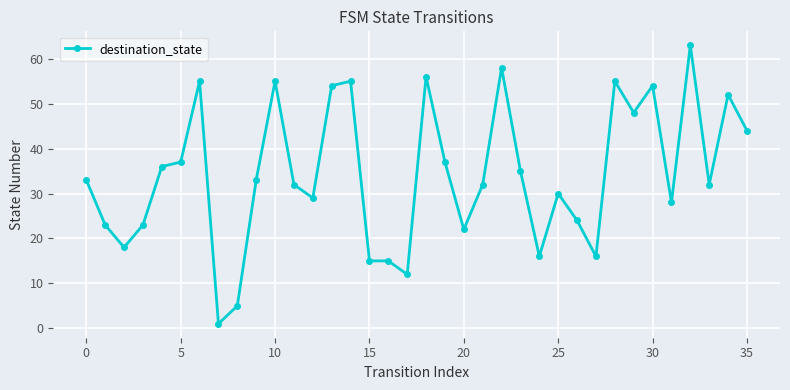

What is the greatest value displayed?

63